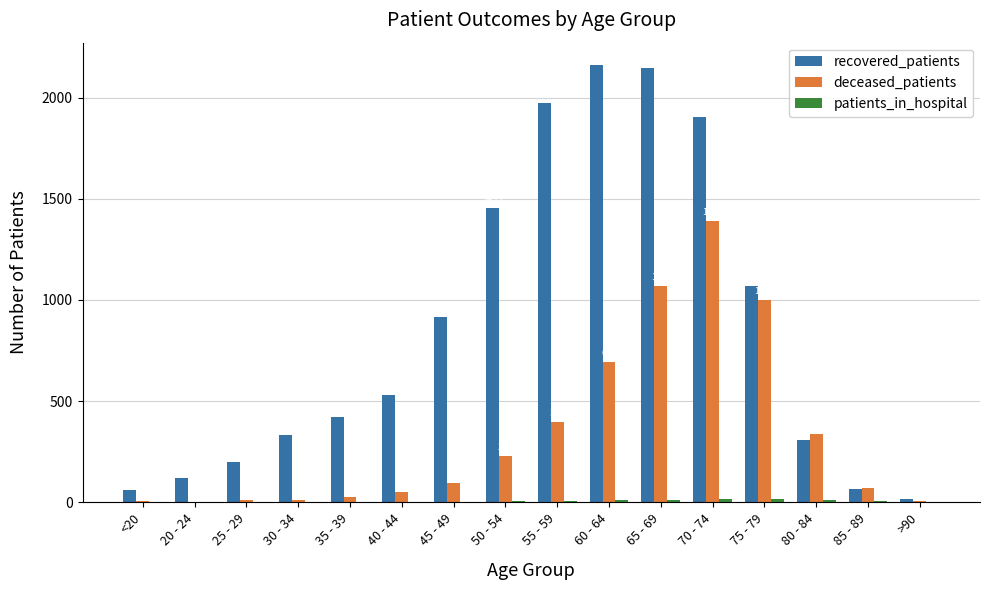

At which category is the sum across all series the highest?

70 - 74